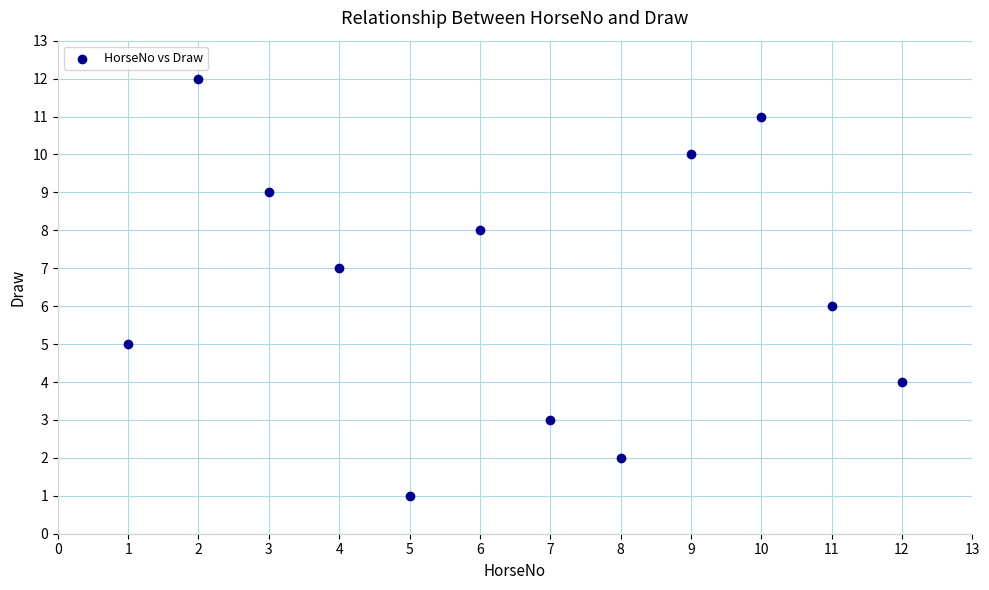

What is the average X value?

6